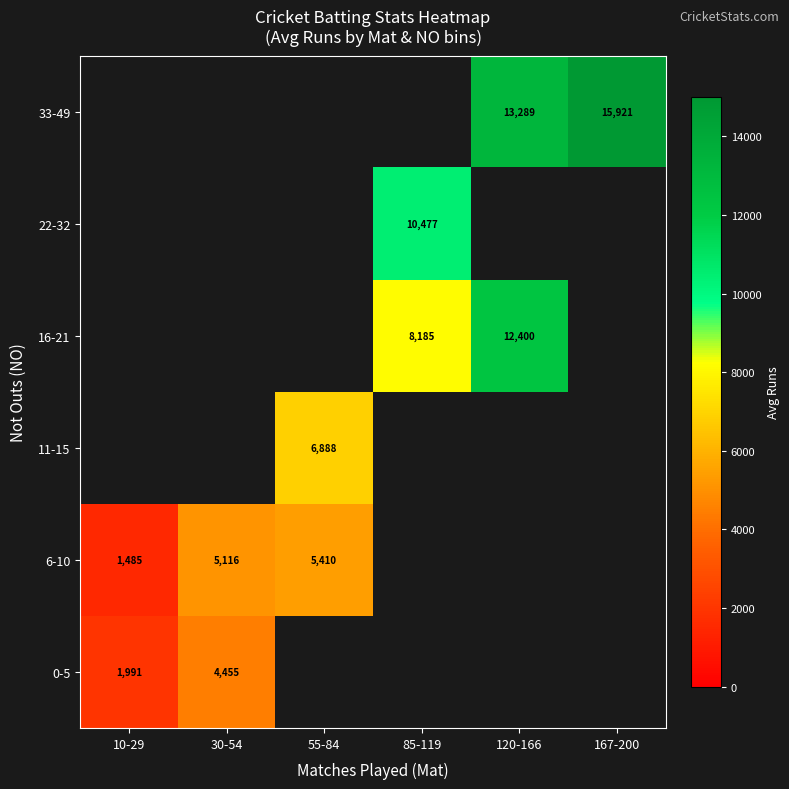

True or false: 16-21 has a value of 12400.0 at 120-166.

True